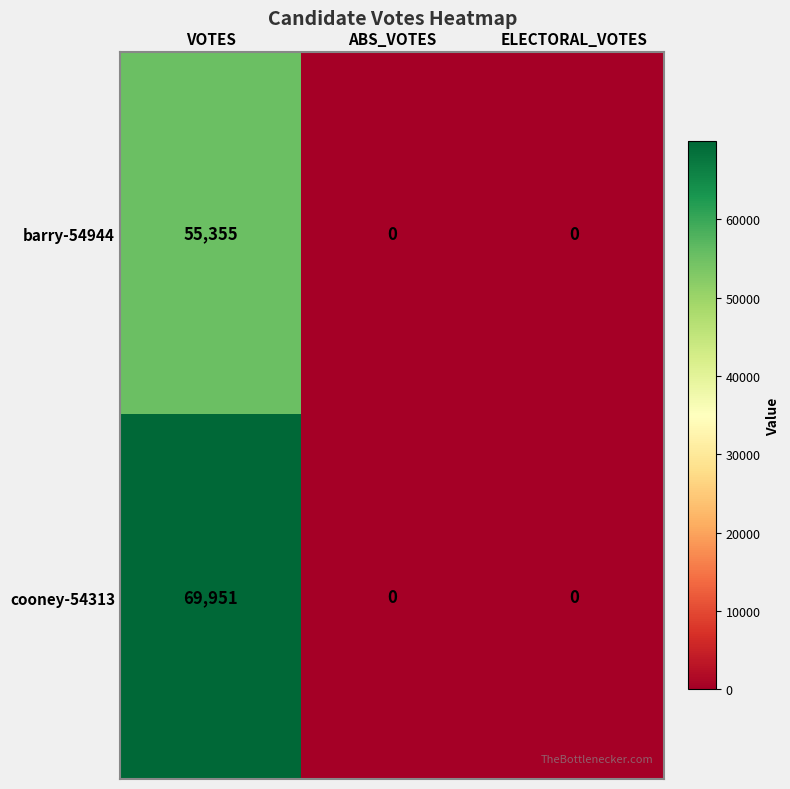

List the series in order of their overall mean, lowest first.

barry-54944, cooney-54313